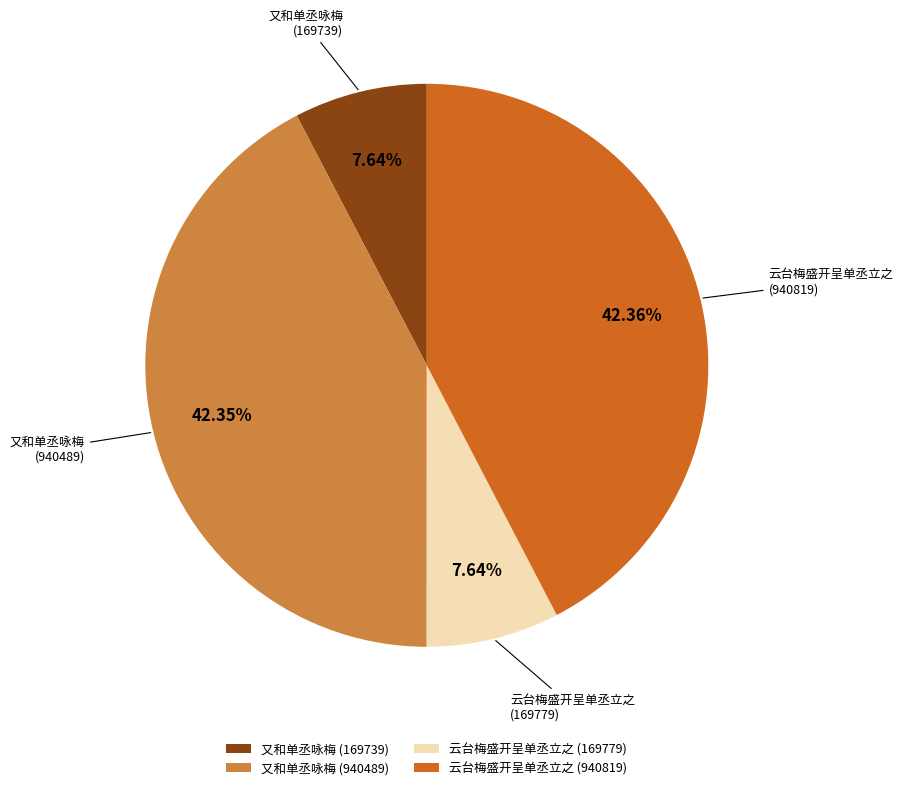

How many segments does this pie chart have?

4